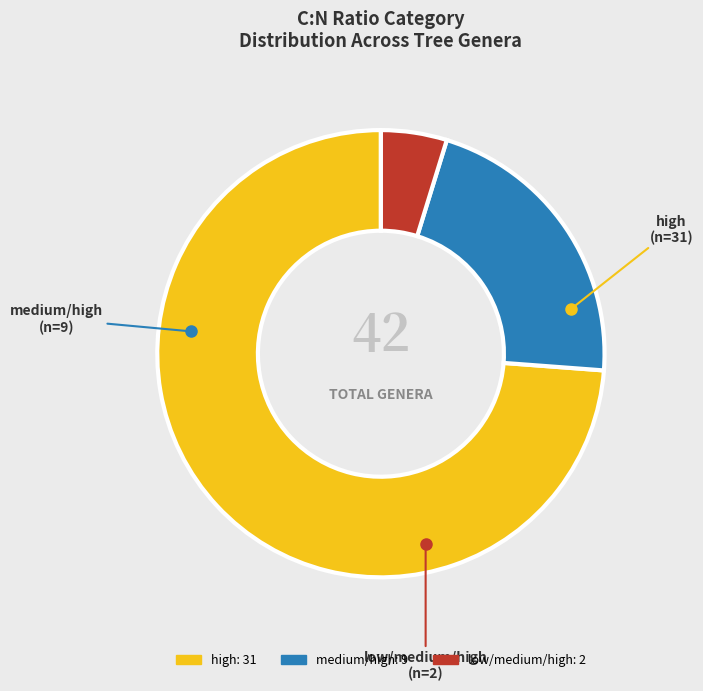

Count the number of slices in the pie.

3